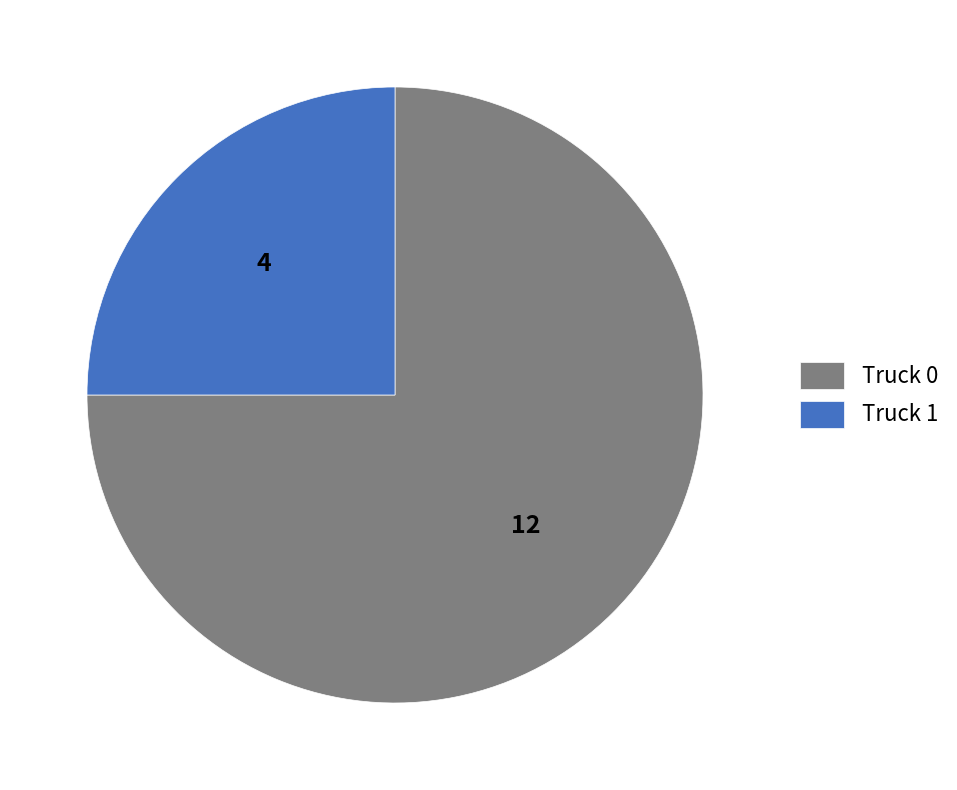

Is Truck 0 the majority of the pie?

Yes